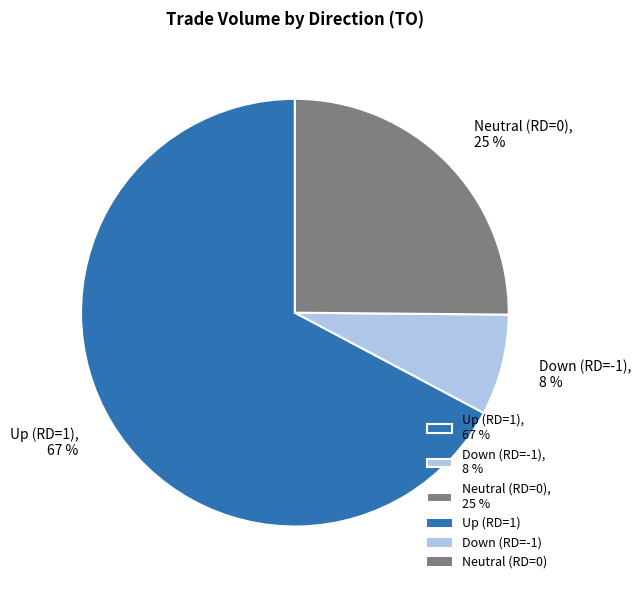

Does any single category account for the majority?

Yes